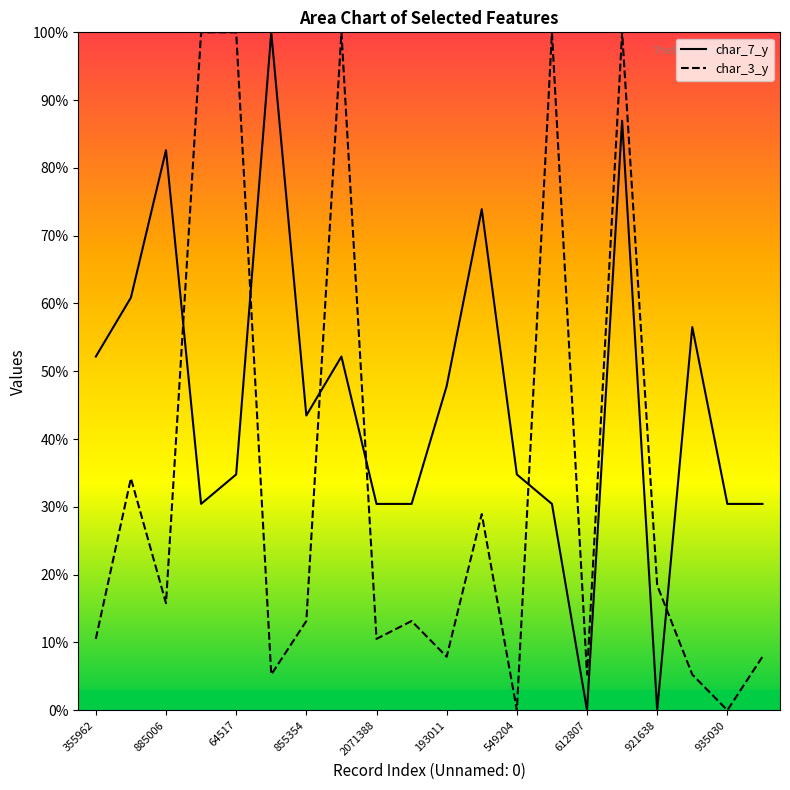

Which series has the largest total across all categories?

char_7_y